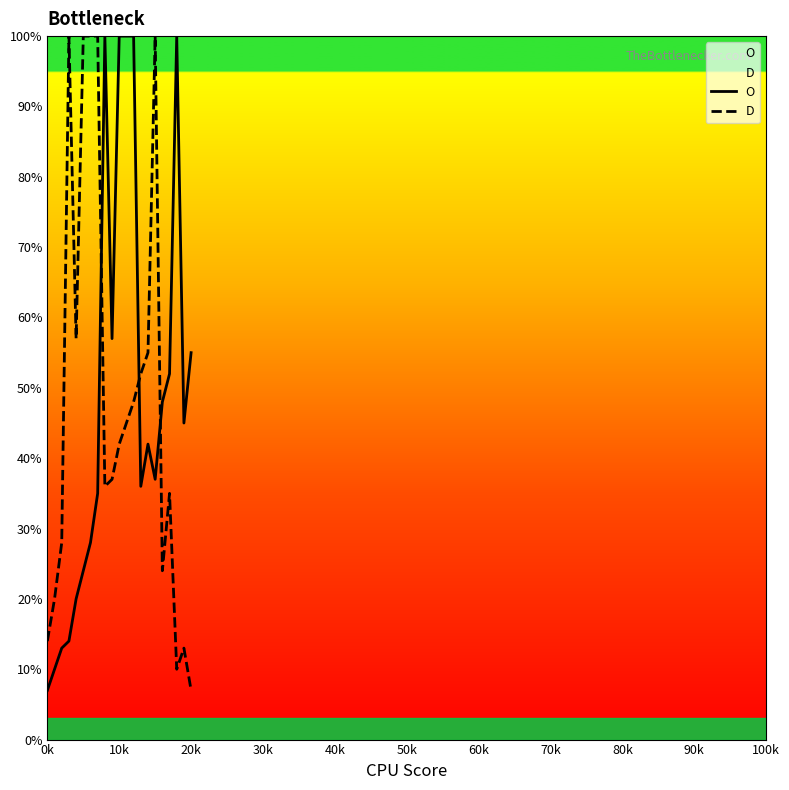

Which series has the largest range (max minus min)?

O